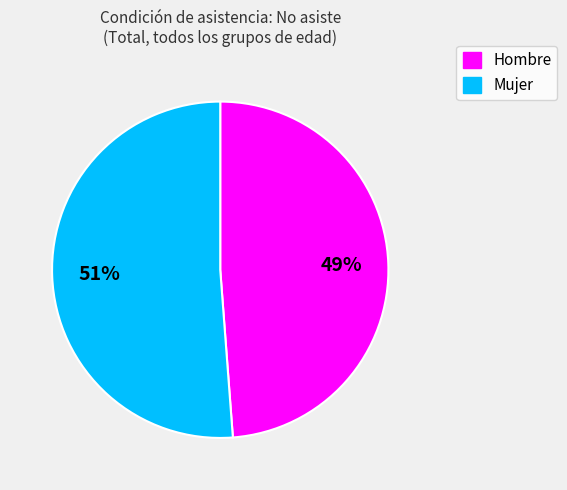

To the nearest percent, what percentage of the pie is Mujer?

51%